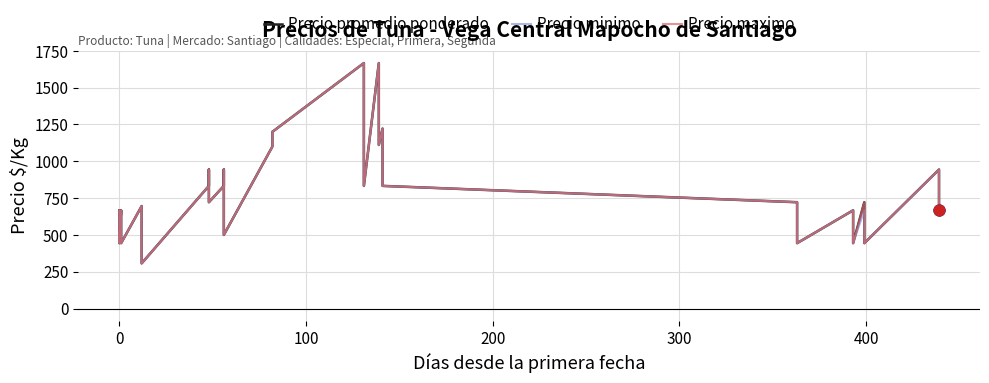

Is the value of Precio minimo at 24 greater than the value of Precio promedio ponderado at 36?

Yes